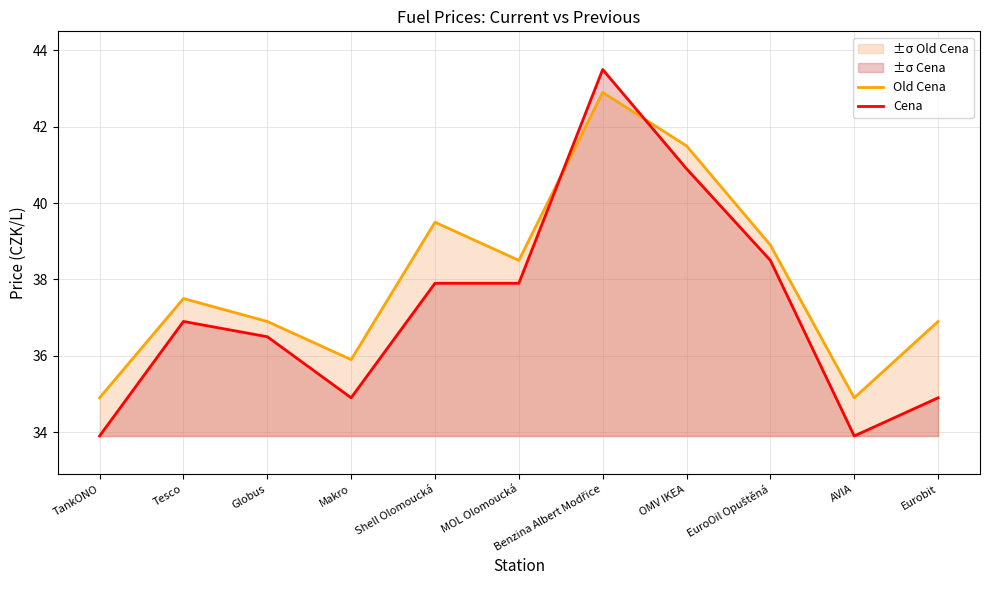

Reading right to left, transcribe all the data shown in this chart.

Old Cena: 36.9	34.9	38.9	41.5	42.9	38.5	39.5	35.9	36.9	37.5	34.9
Cena: 34.9	33.9	38.5	40.9	43.5	37.9	37.9	34.9	36.5	36.9	33.9